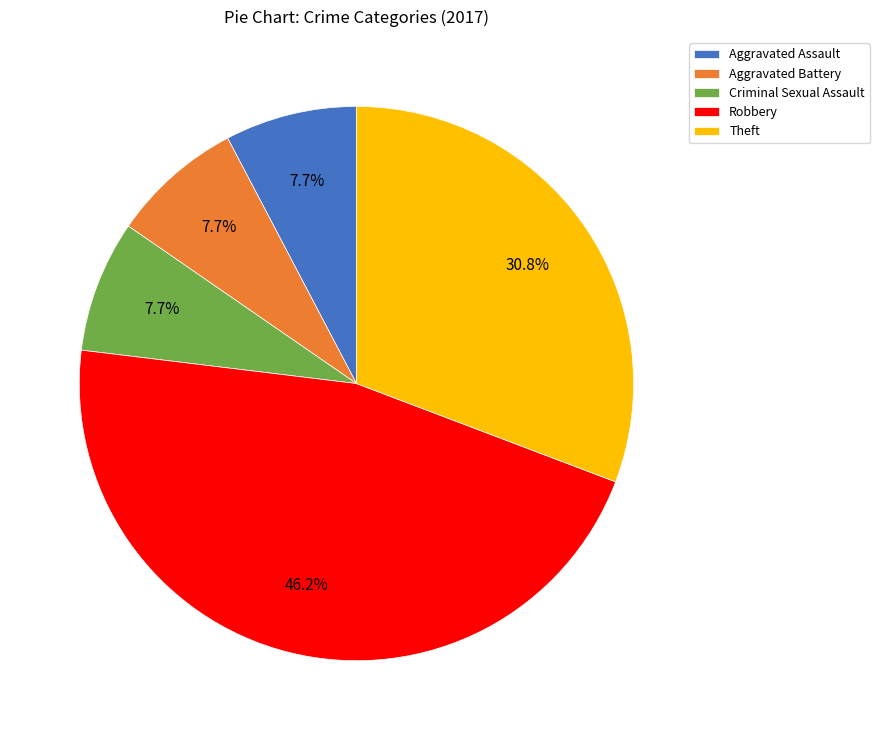

How many slices are in this pie chart?

5